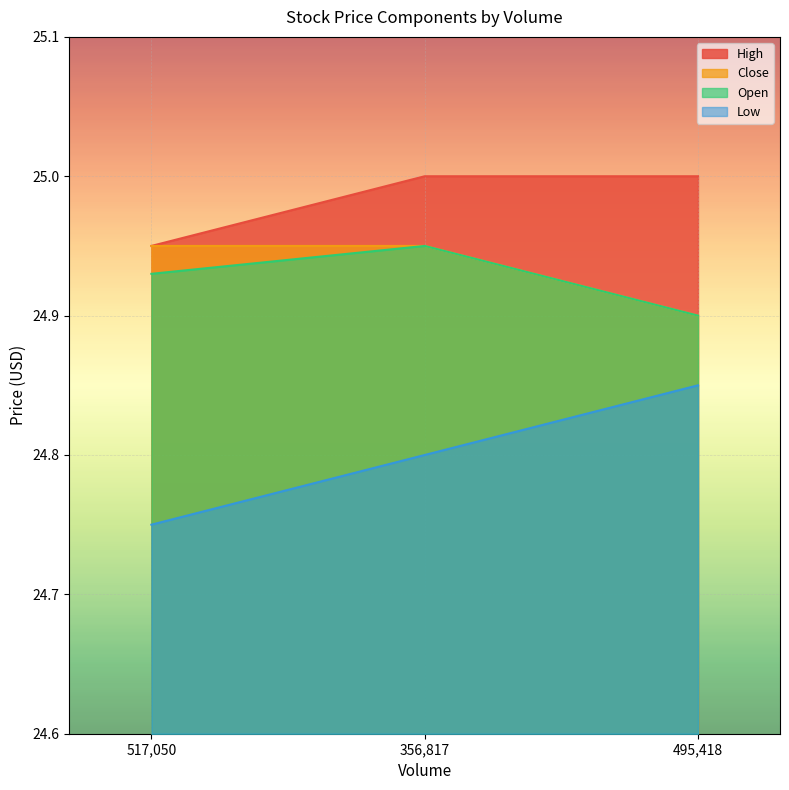

What are all the series names shown in the legend?

High, Close, Open, Low